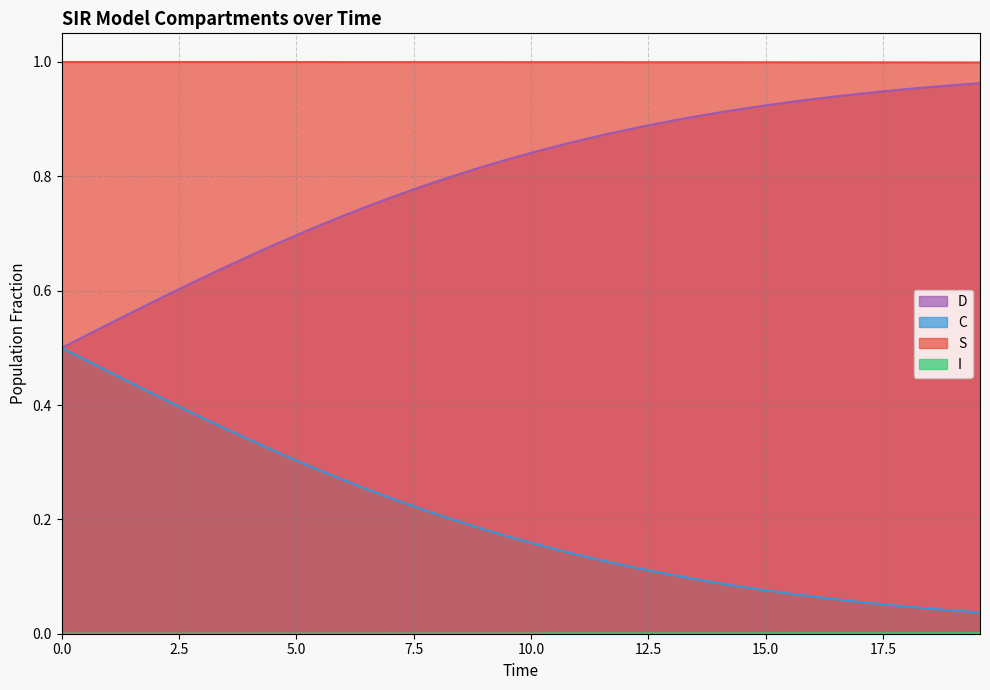

How many distinct data groups are displayed?

4